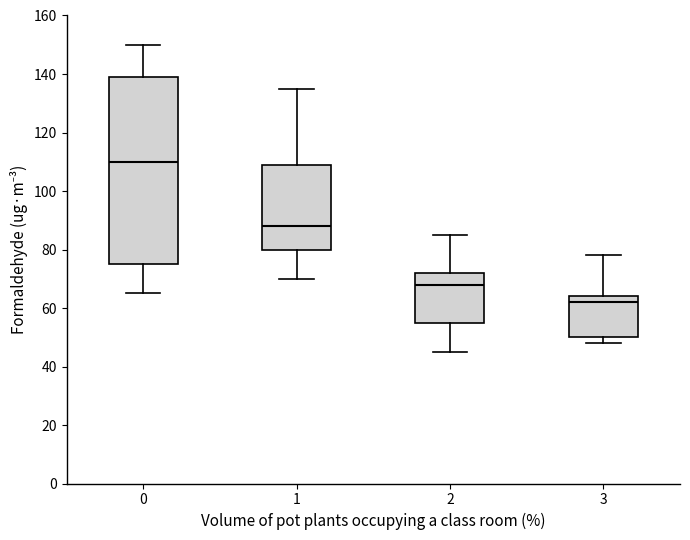

Where does the upper whisker of the box at x = 1 end on the y-axis? The values are not printed on the chart, so give them approximately, as read against the axis.

136